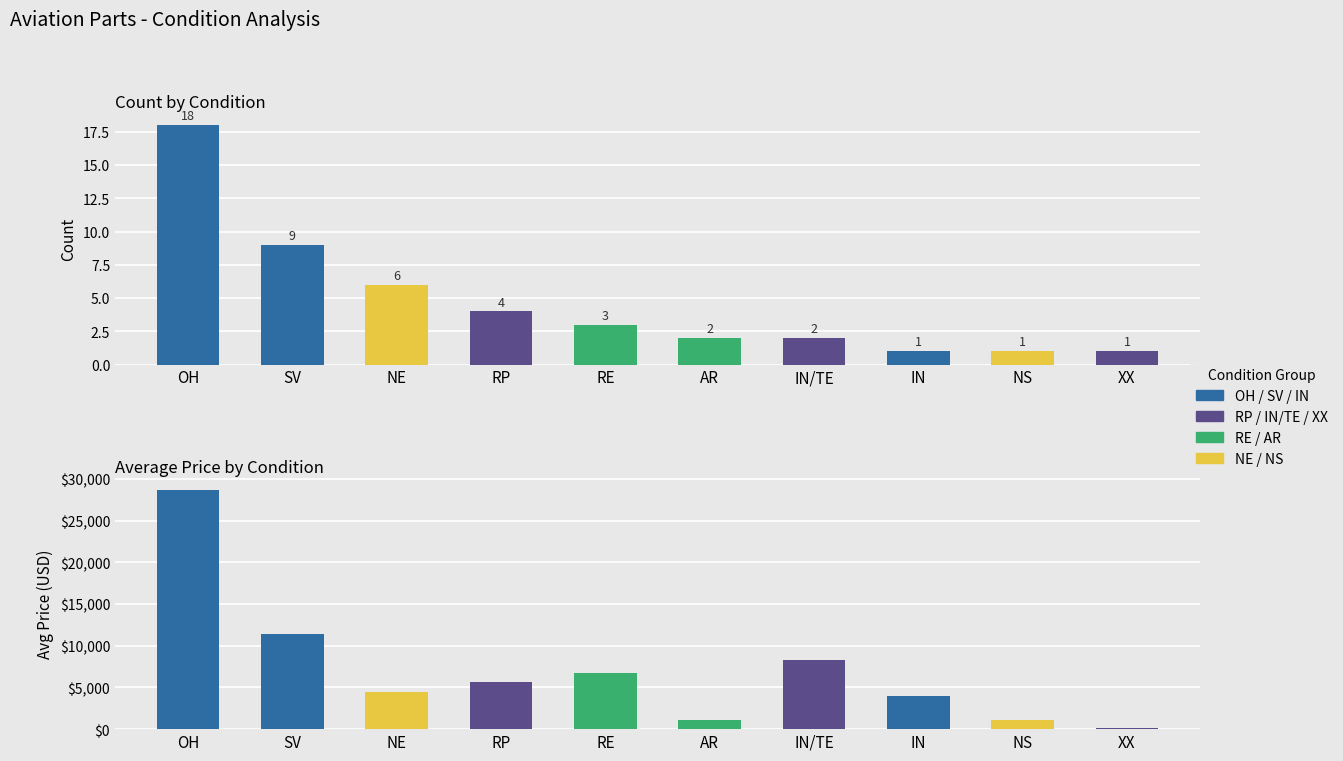

How many groups of bars are there?

10